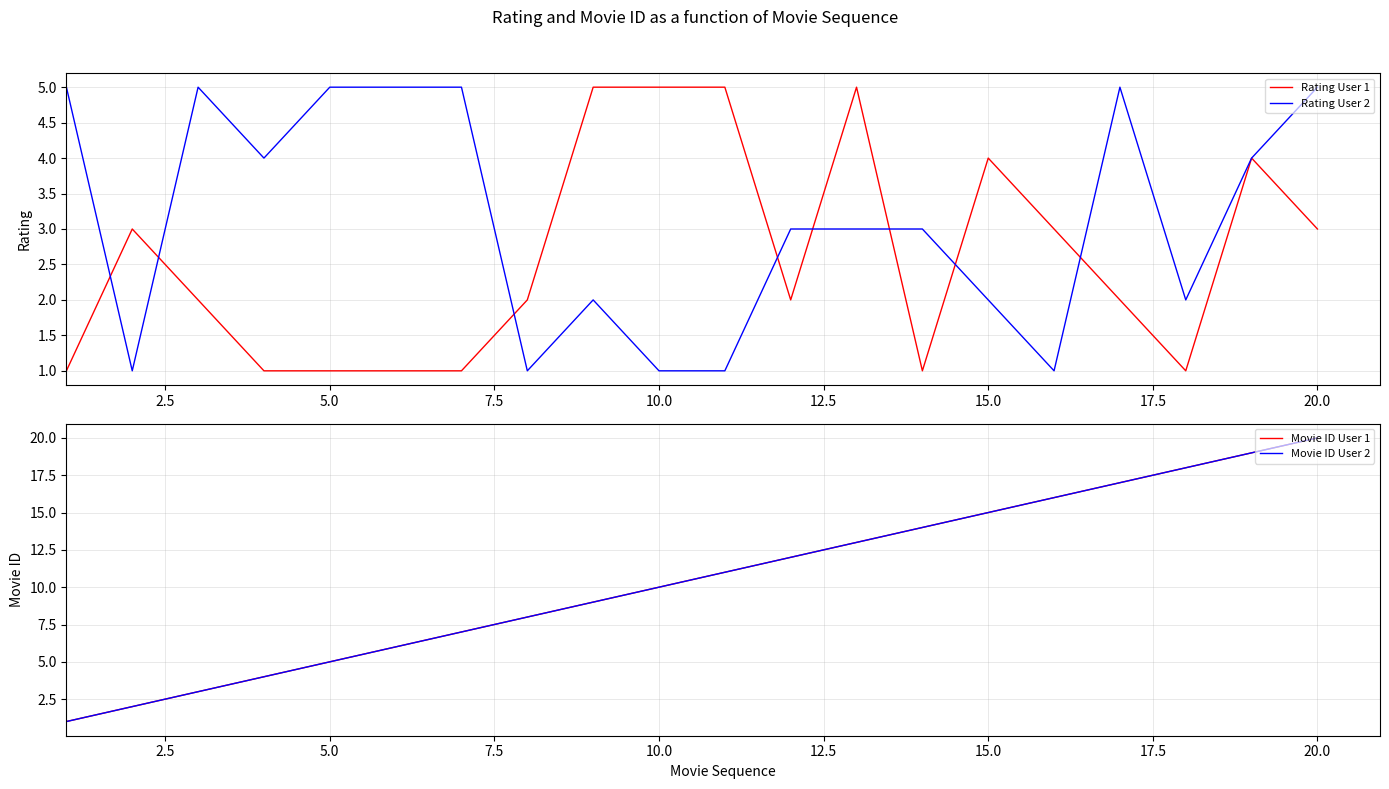

Is the value of Rating User 2 at 12.5 greater than the value of Movie ID User 1 at 13?

No